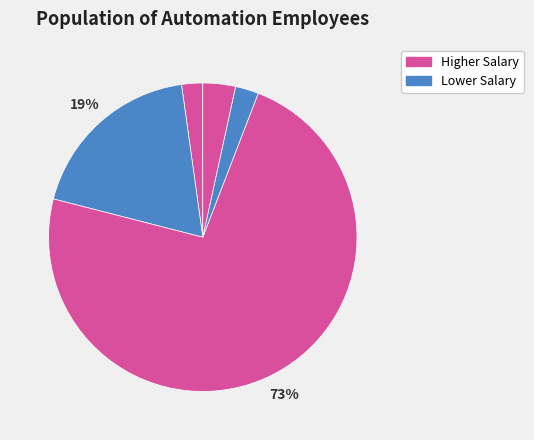

Count the number of slices in the pie.

5